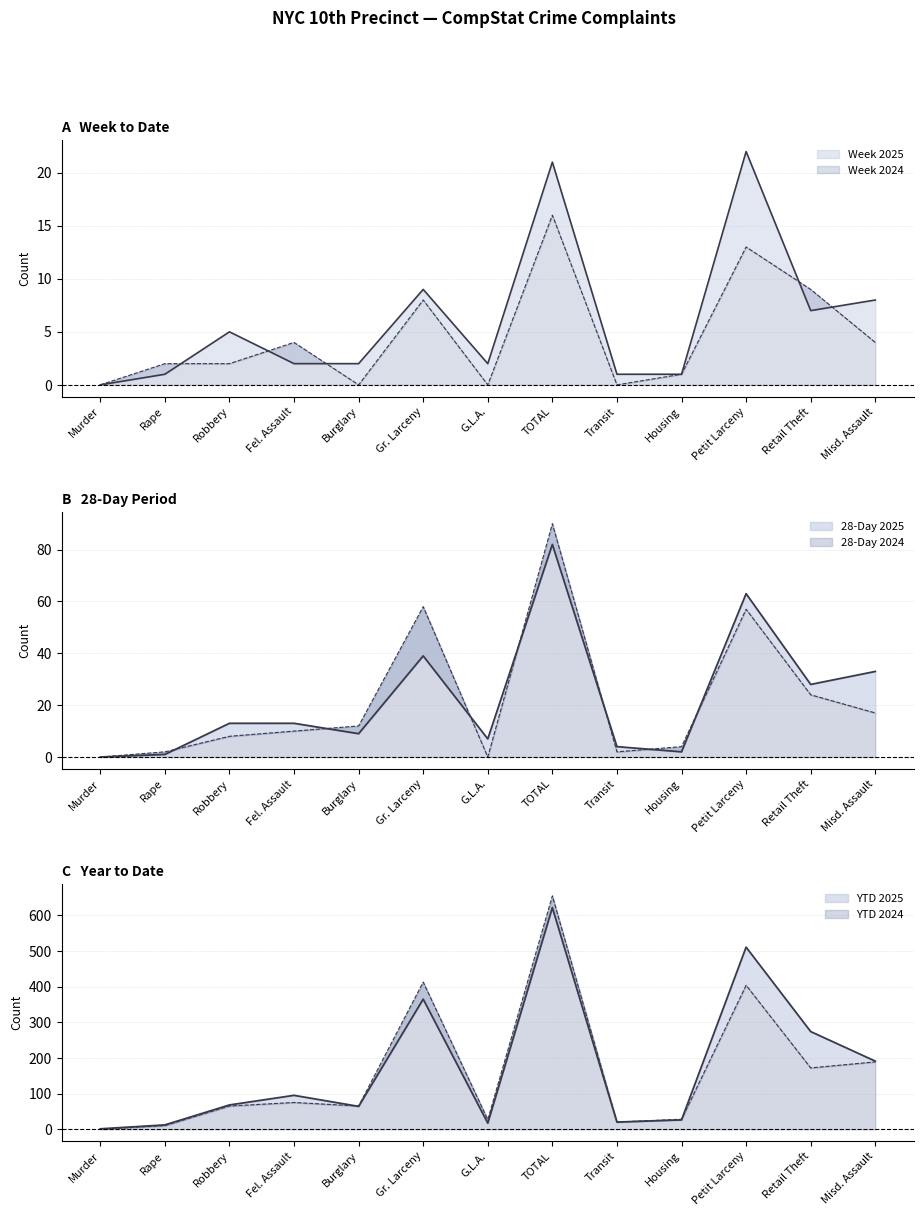

At which label does YTD 2025 reach its peak?

TOTAL